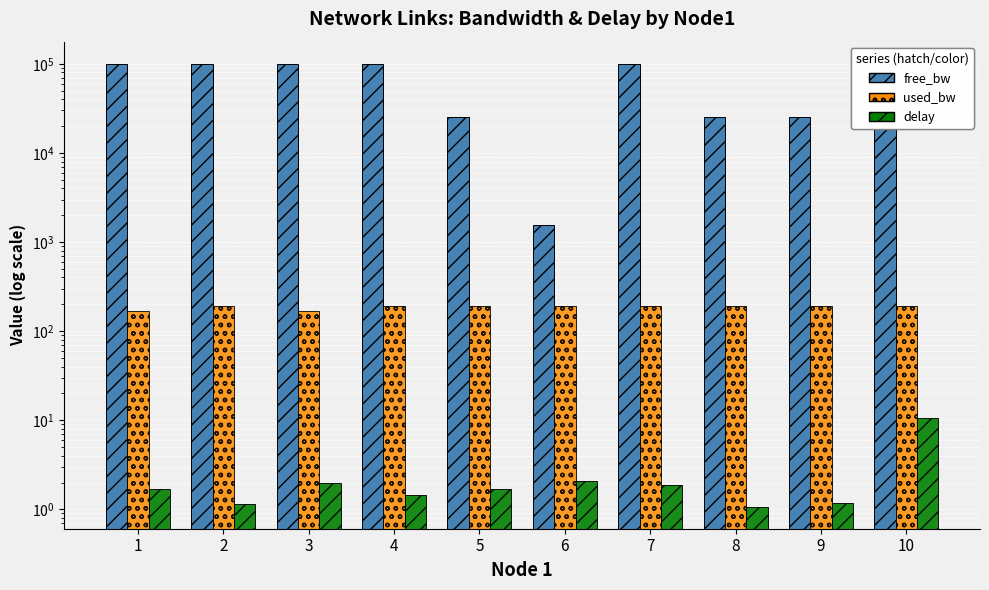

At which label is used_bw closest to 179?

1